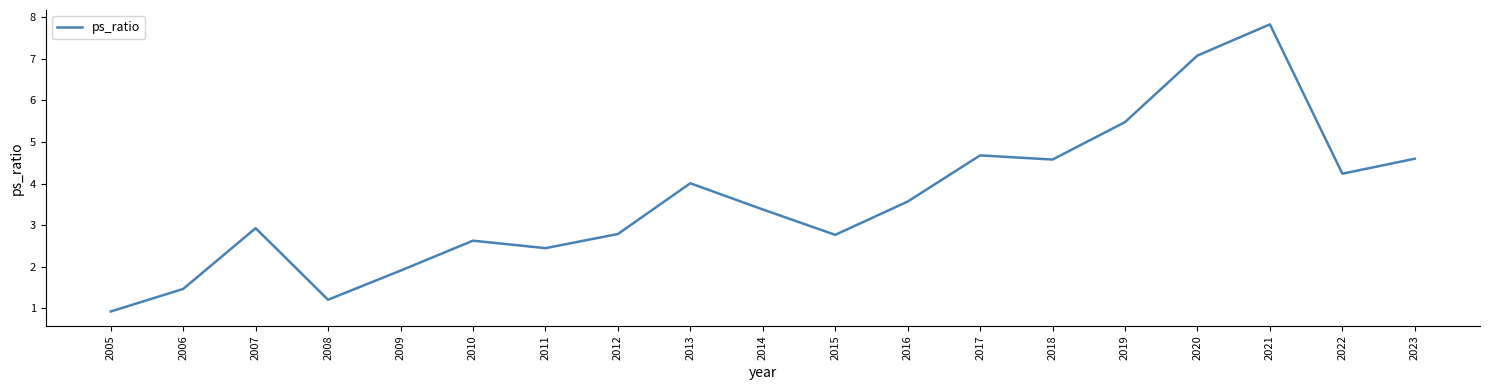

What is the difference between the maximum and minimum values?

6.9